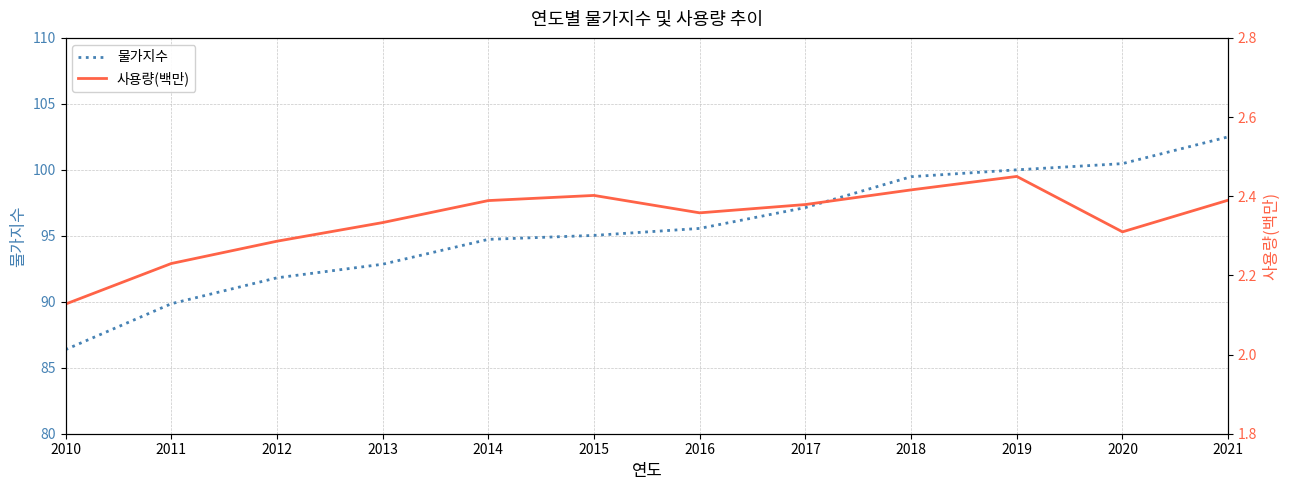

What is the difference between the 사용량(백만) values at 2010 and 2014?

0.3